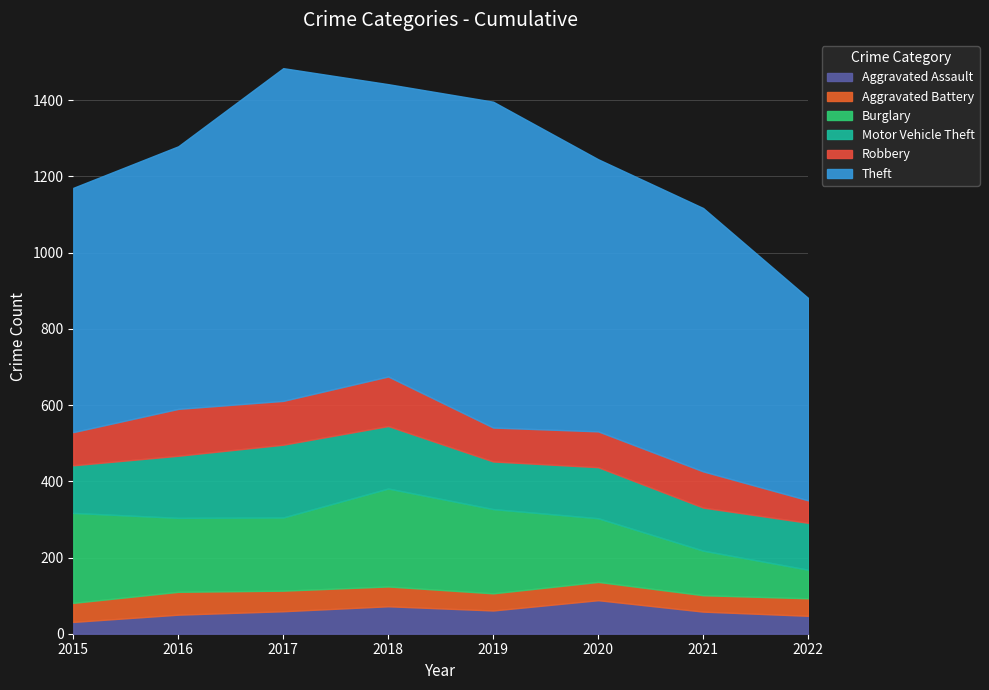

The Theft series shows 268 at 2021. True or false?

False